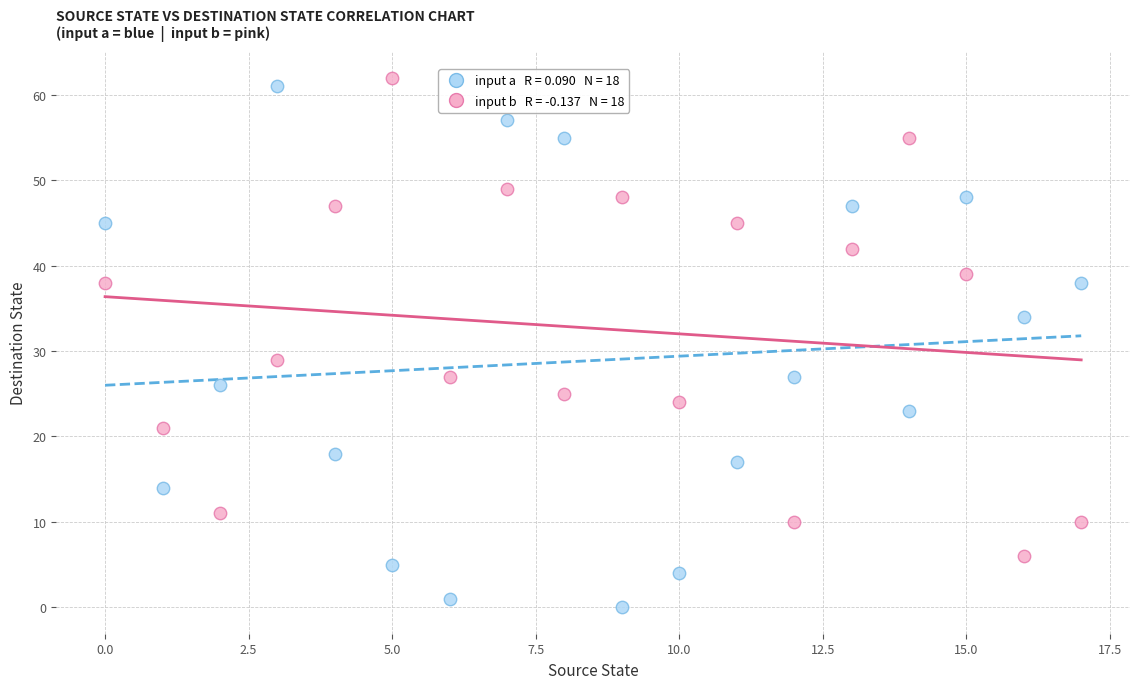

Across all data points, what is the range of Y values (max minus min)?

62